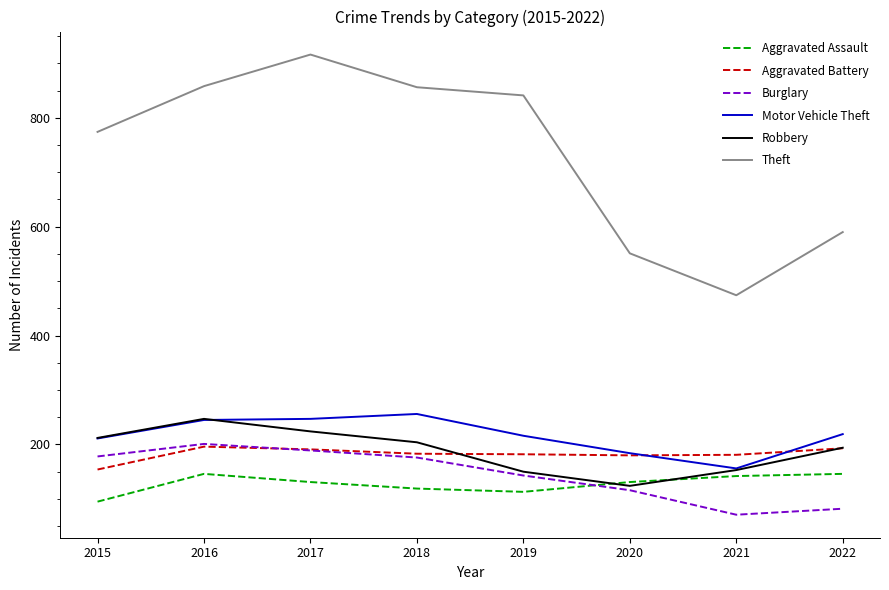

True or false: Motor Vehicle Theft has a value of 184 at 2020.

True